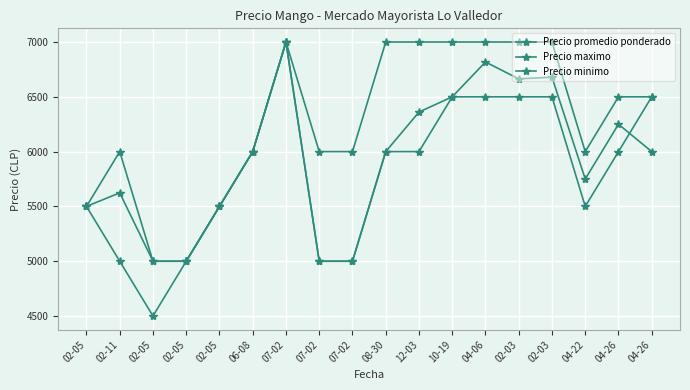

What is the difference between the highest and lowest values at 10-19?

500